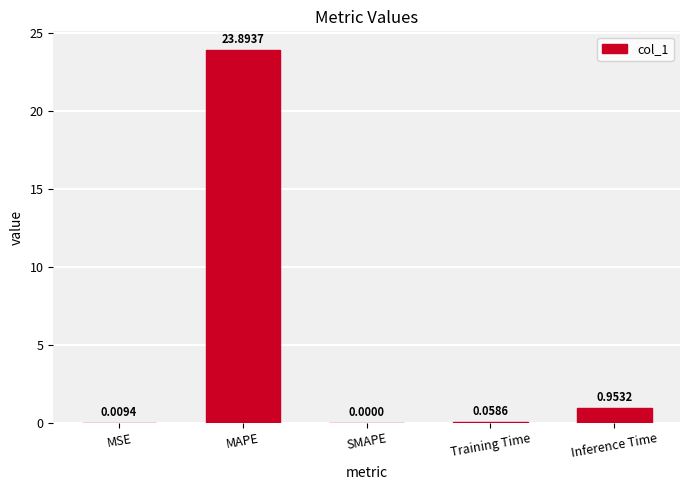

What is the sum of all values?

24.9